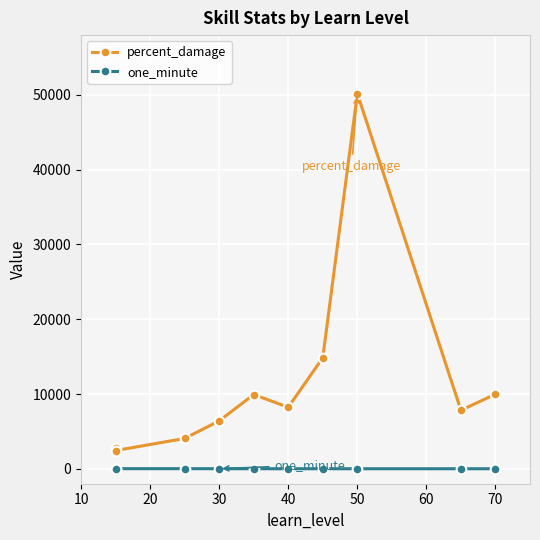

What is the value of the one_minute point at the 6th from the left?

3.0